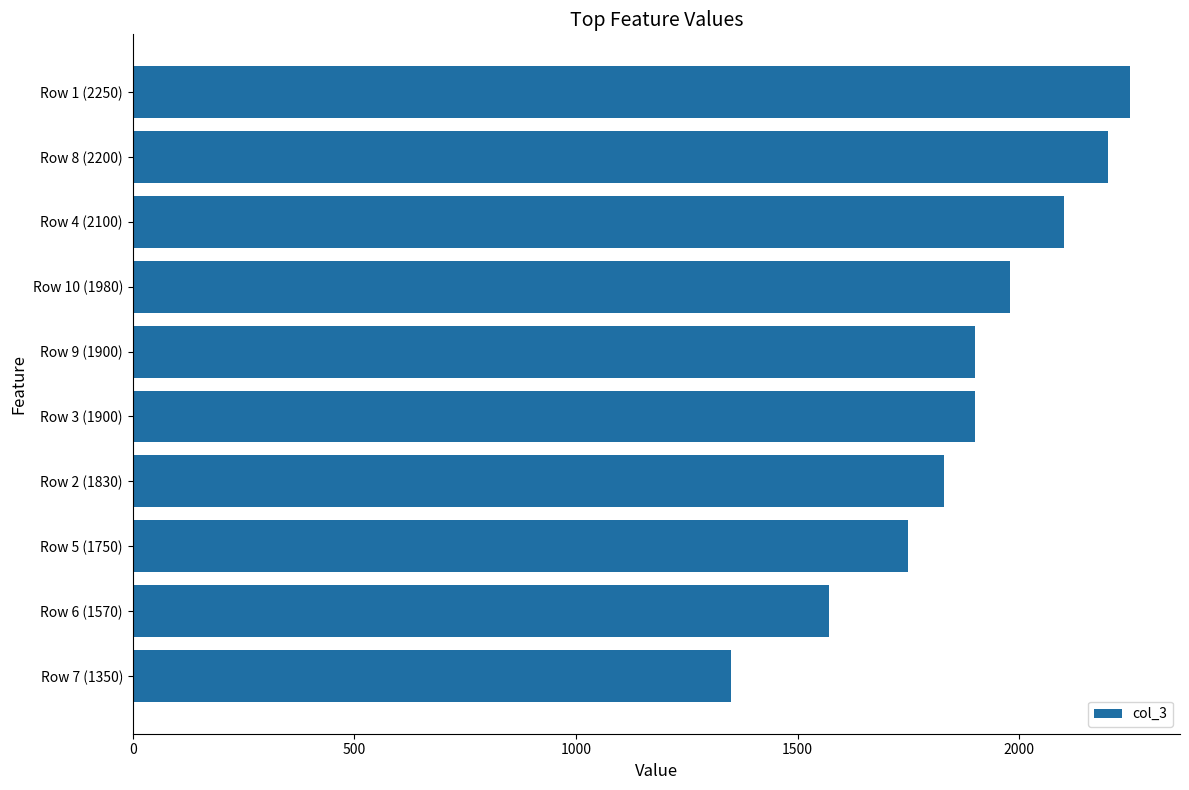

Reading top to bottom, extract all data points from this chart.

2250	2200	2100	1980	1900	1900	1830	1750	1570	1350